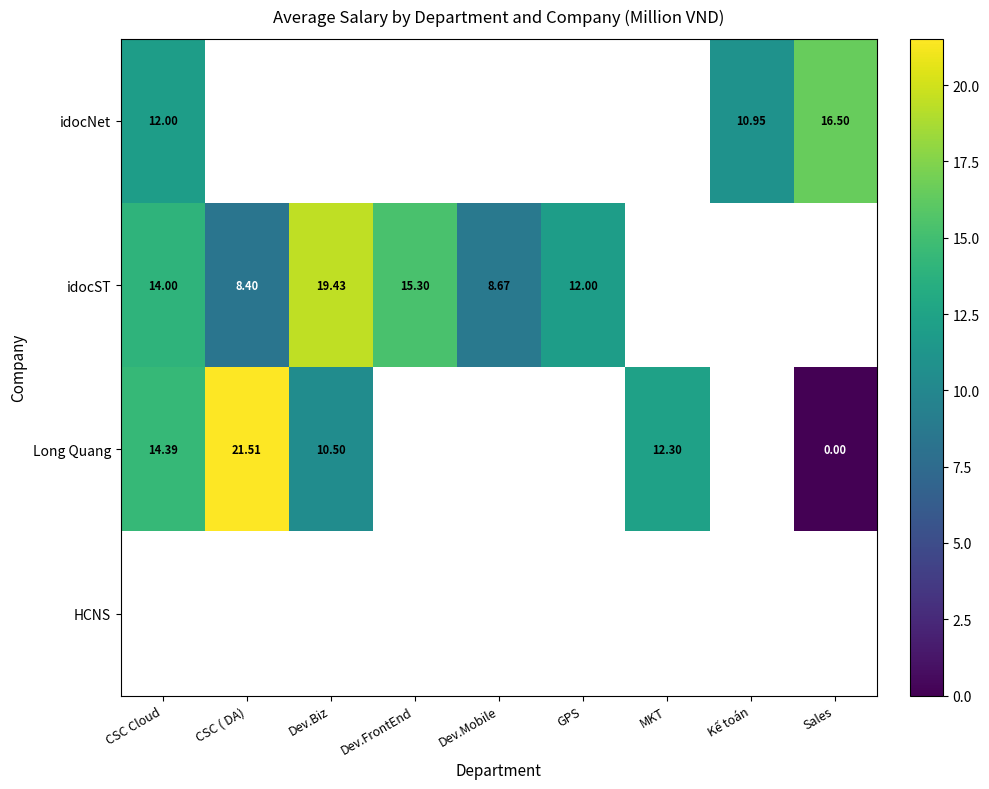

Which series has the widest spread of values?

Long Quang